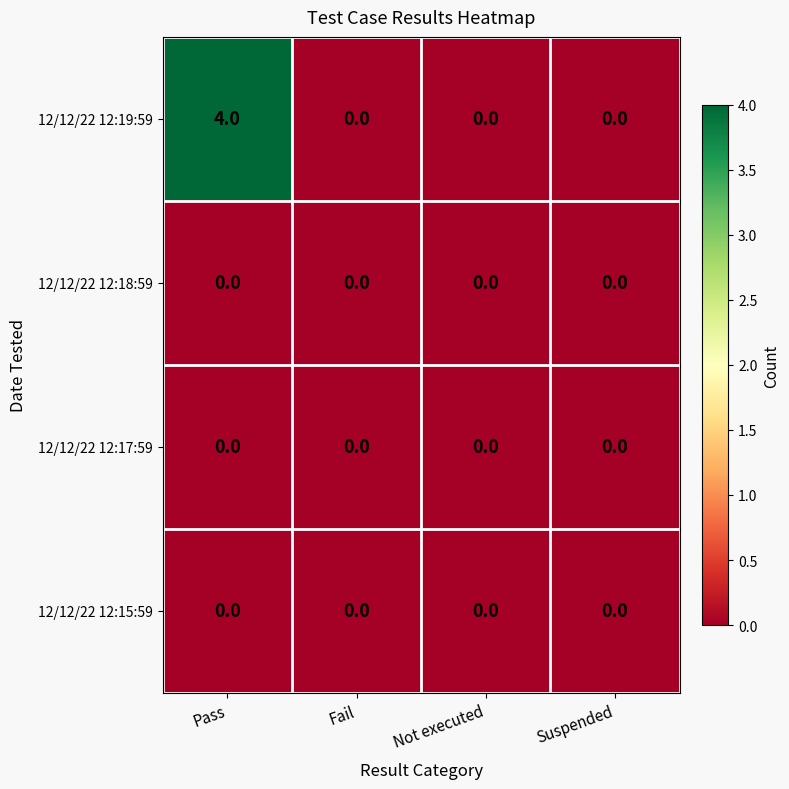

How many distinct data groups are displayed?

4